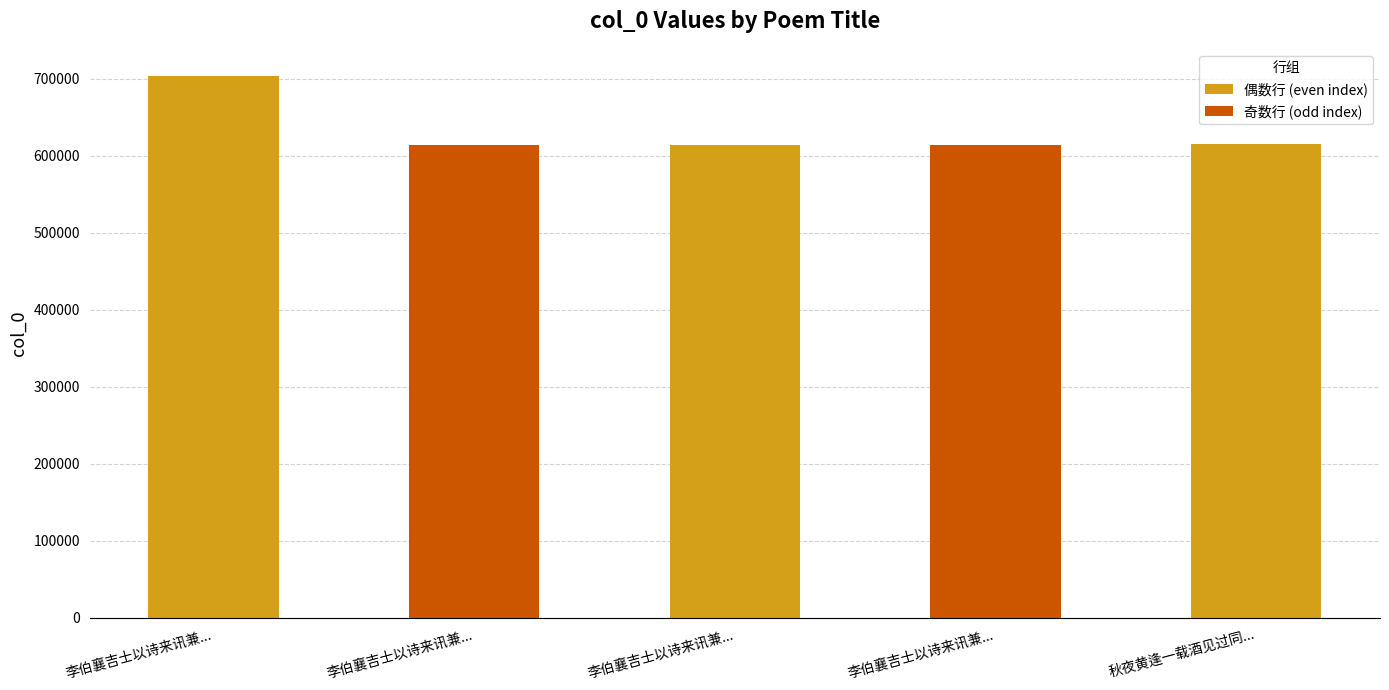

Reading left to right, what are all the values shown in this chart?

李伯襄吉士以诗来讯兼...=703885	李伯襄吉士以诗来讯兼...=614753	李伯襄吉士以诗来讯兼...=614752	李伯襄吉士以诗来讯兼...=614751	秋夜黄逢一载酒见过同...=614870